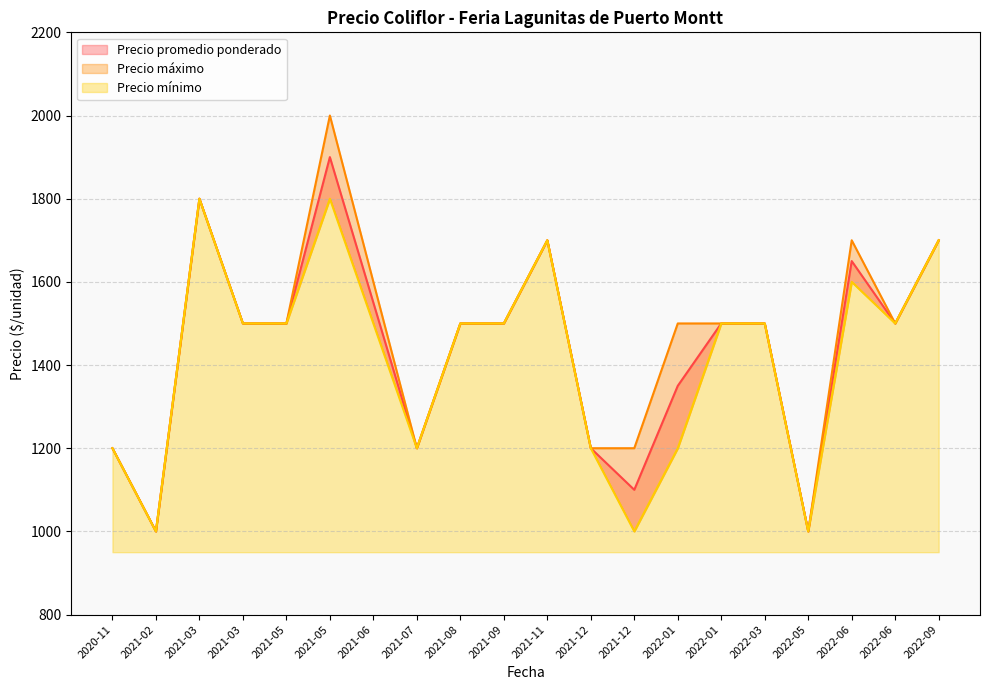

How many data points does each series have?

20